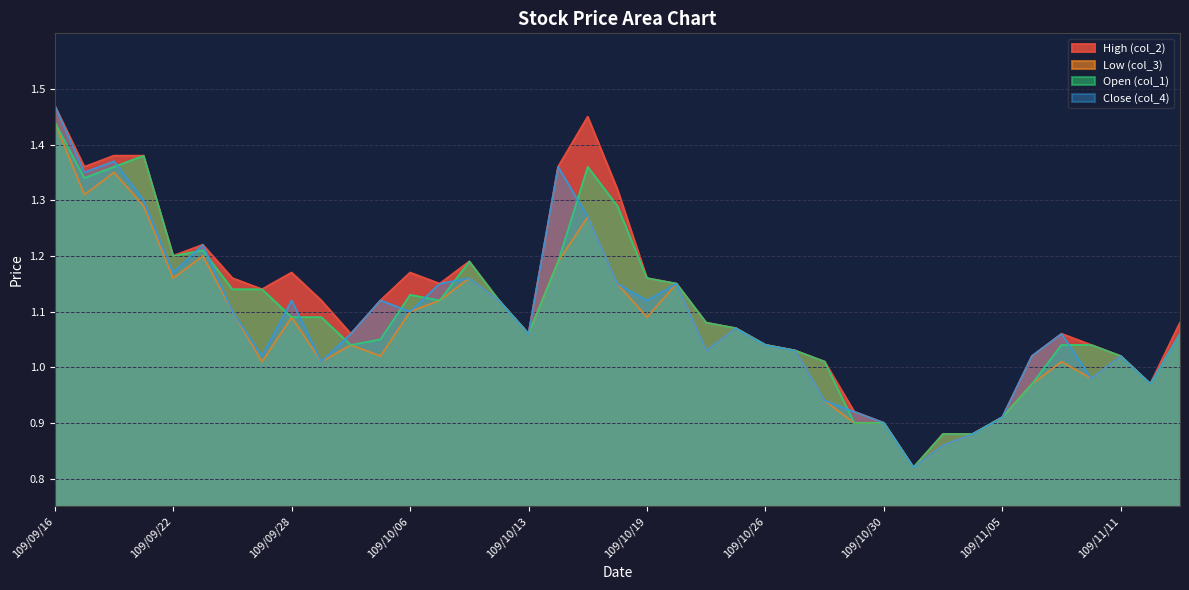

Which label corresponds to the smallest value in the chart?

109/11/02